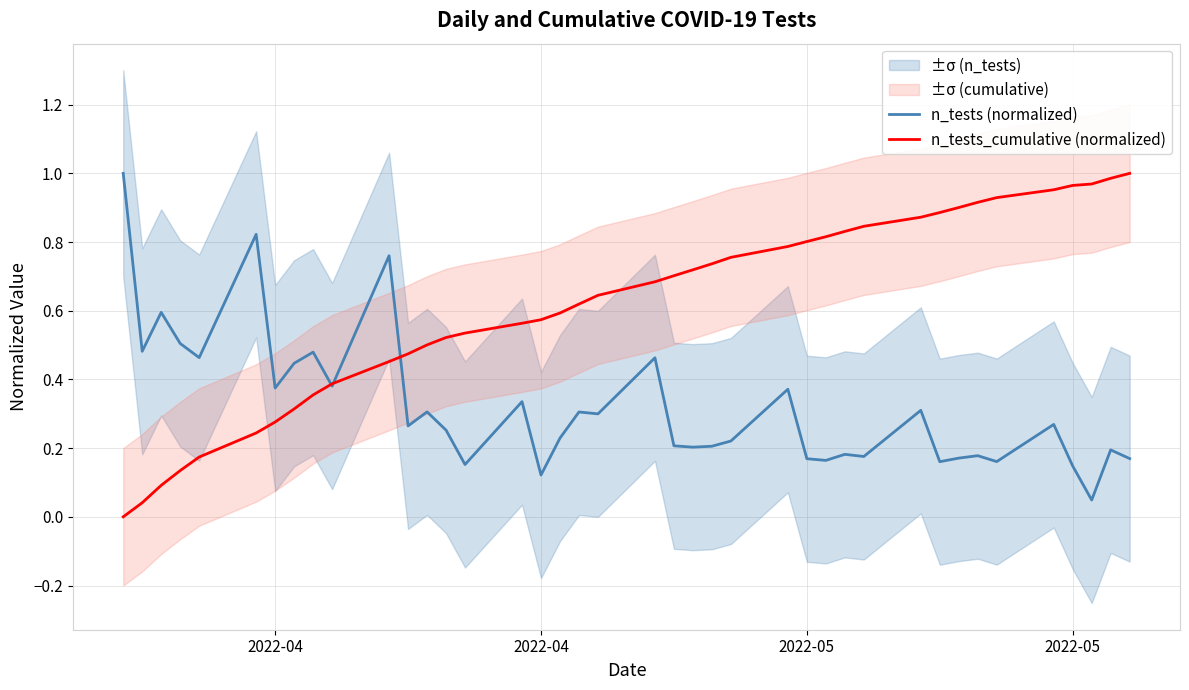

Which series has the widest spread of values?

n_tests_cumulative (normalized)